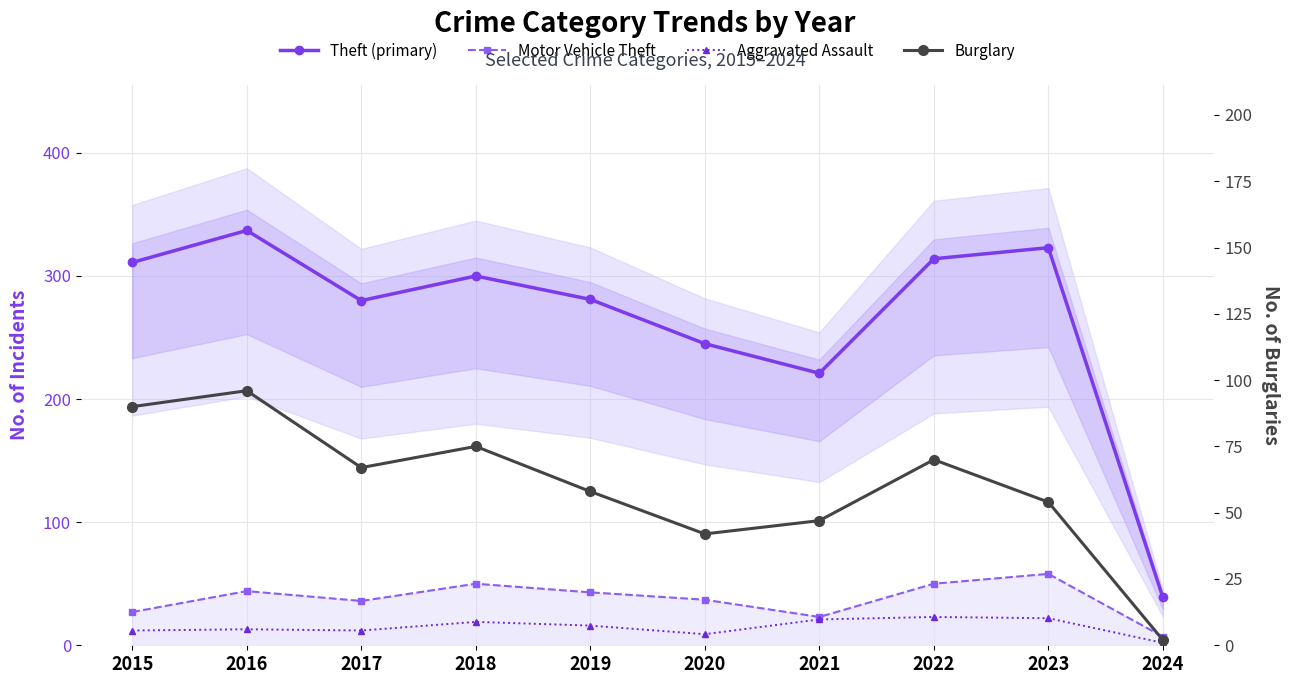

Which series has the largest total across all categories?

Theft (primary)